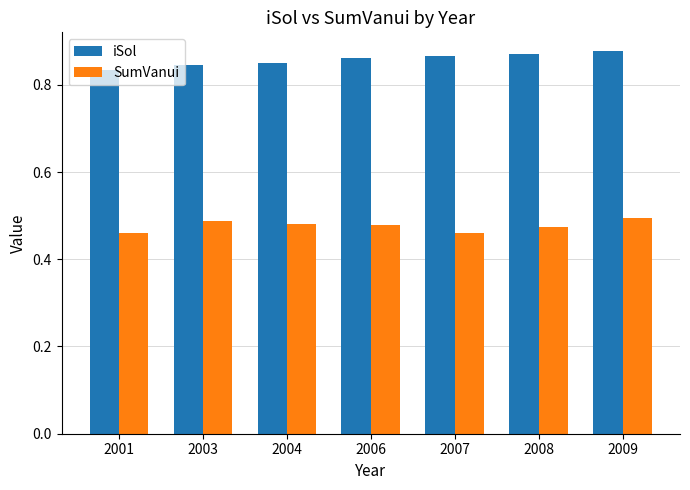

Rank the series by their maximum value, from highest to lowest.

iSol, SumVanui